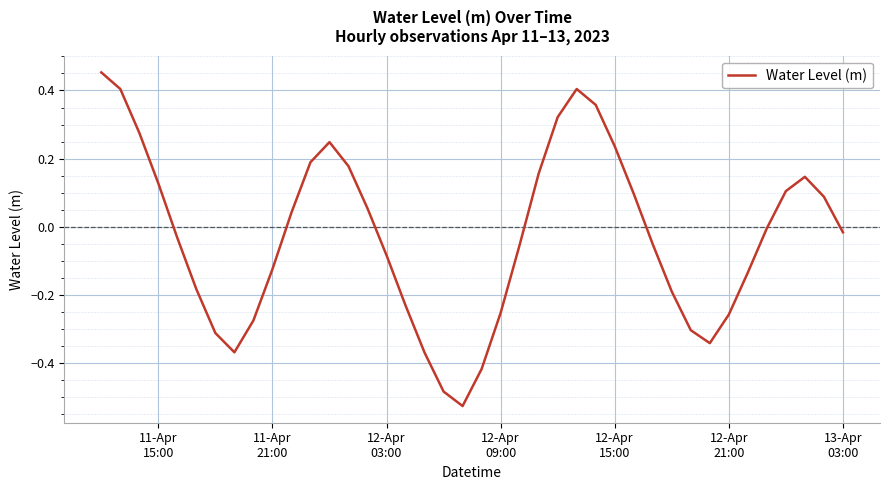

What is the difference between the maximum and minimum values?

1.0